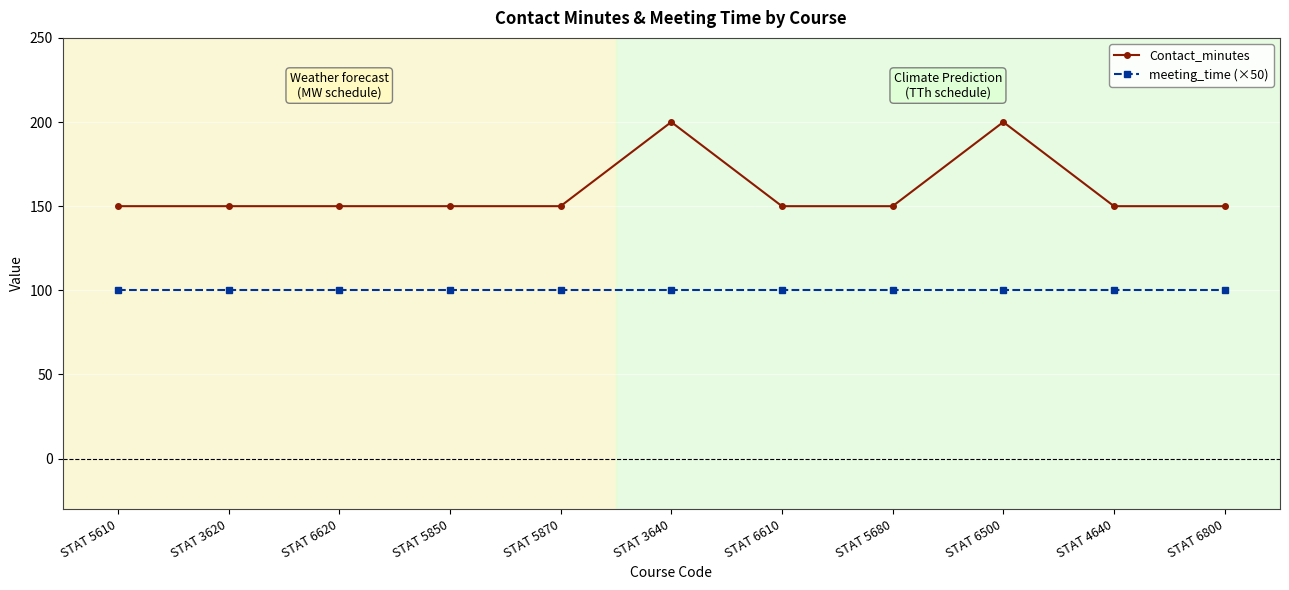

True or false: meeting_time (×50) has a value of 100 at STAT 4640.

True